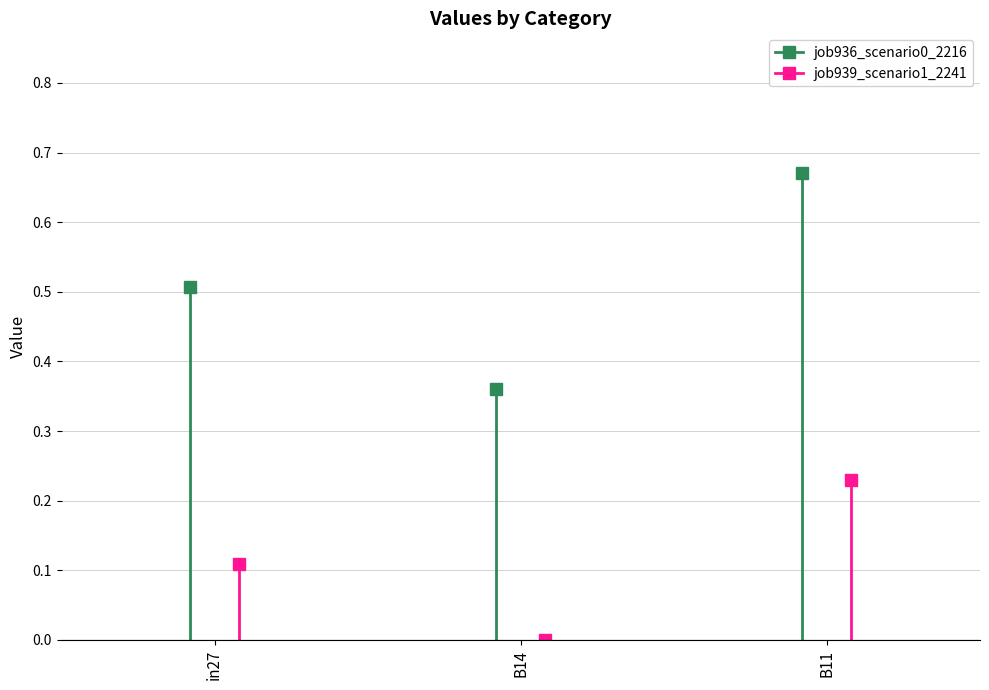

How many lines are shown in the chart?

2